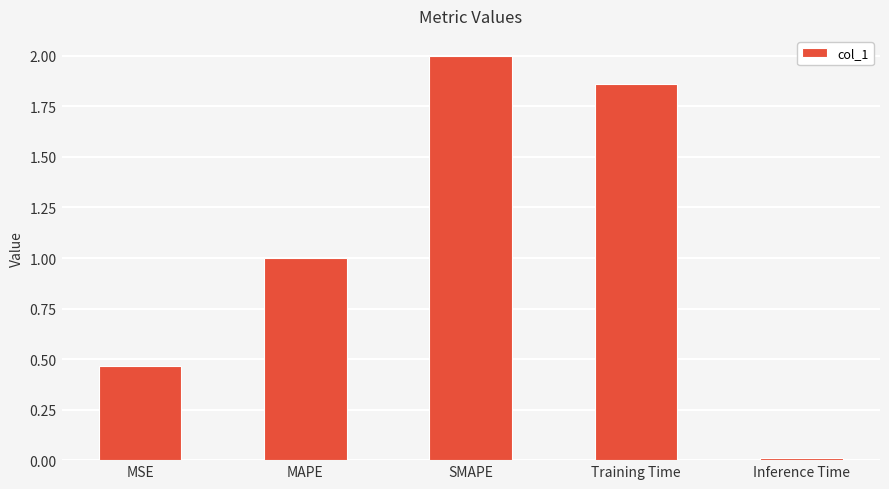

Count the number of data series in this chart.

1